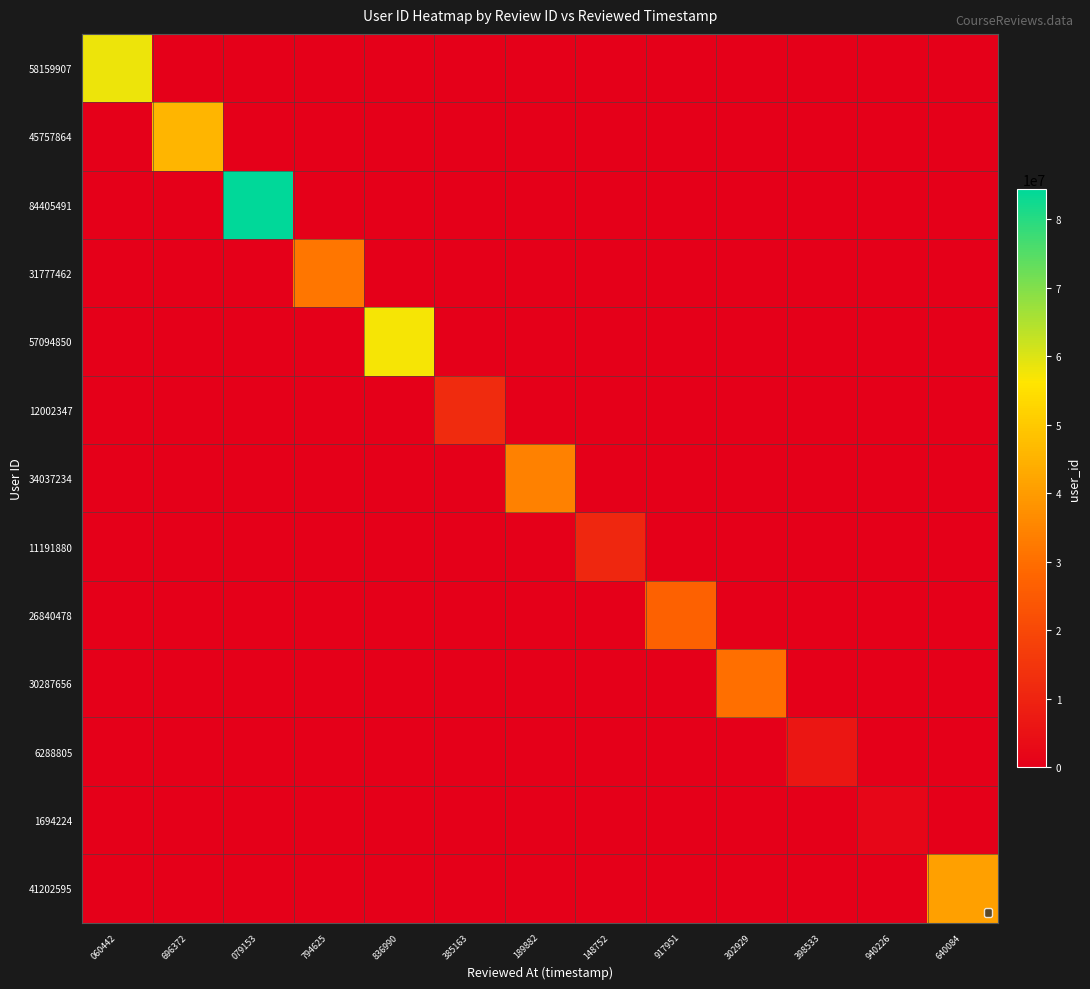

Reading left to right, extract all data points from this chart.

58159907: 060442=58159907	696372=0	079153=0	794625=0	836990=0	385163=0	189882=0	148752=0	917951=0	302929=0	398533=0	940226=0	640084=0
45757864: 060442=0	696372=45757864	079153=0	794625=0	836990=0	385163=0	189882=0	148752=0	917951=0	302929=0	398533=0	940226=0	640084=0
84405491: 060442=0	696372=0	079153=84405491	794625=0	836990=0	385163=0	189882=0	148752=0	917951=0	302929=0	398533=0	940226=0	640084=0
31777462: 060442=0	696372=0	079153=0	794625=31777462	836990=0	385163=0	189882=0	148752=0	917951=0	302929=0	398533=0	940226=0	640084=0
57094850: 060442=0	696372=0	079153=0	794625=0	836990=57094850	385163=0	189882=0	148752=0	917951=0	302929=0	398533=0	940226=0	640084=0
12002347: 060442=0	696372=0	079153=0	794625=0	836990=0	385163=12002347	189882=0	148752=0	917951=0	302929=0	398533=0	940226=0	640084=0
34037234: 060442=0	696372=0	079153=0	794625=0	836990=0	385163=0	189882=34037234	148752=0	917951=0	302929=0	398533=0	940226=0	640084=0
11191880: 060442=0	696372=0	079153=0	794625=0	836990=0	385163=0	189882=0	148752=11191880	917951=0	302929=0	398533=0	940226=0	640084=0
26840478: 060442=0	696372=0	079153=0	794625=0	836990=0	385163=0	189882=0	148752=0	917951=26840478	302929=0	398533=0	940226=0	640084=0
30287656: 060442=0	696372=0	079153=0	794625=0	836990=0	385163=0	189882=0	148752=0	917951=0	302929=30287656	398533=0	940226=0	640084=0
6288805: 060442=0	696372=0	079153=0	794625=0	836990=0	385163=0	189882=0	148752=0	917951=0	302929=0	398533=6288805	940226=0	640084=0
1694224: 060442=0	696372=0	079153=0	794625=0	836990=0	385163=0	189882=0	148752=0	917951=0	302929=0	398533=0	940226=1694224	640084=0
41202595: 060442=0	696372=0	079153=0	794625=0	836990=0	385163=0	189882=0	148752=0	917951=0	302929=0	398533=0	940226=0	640084=41202595